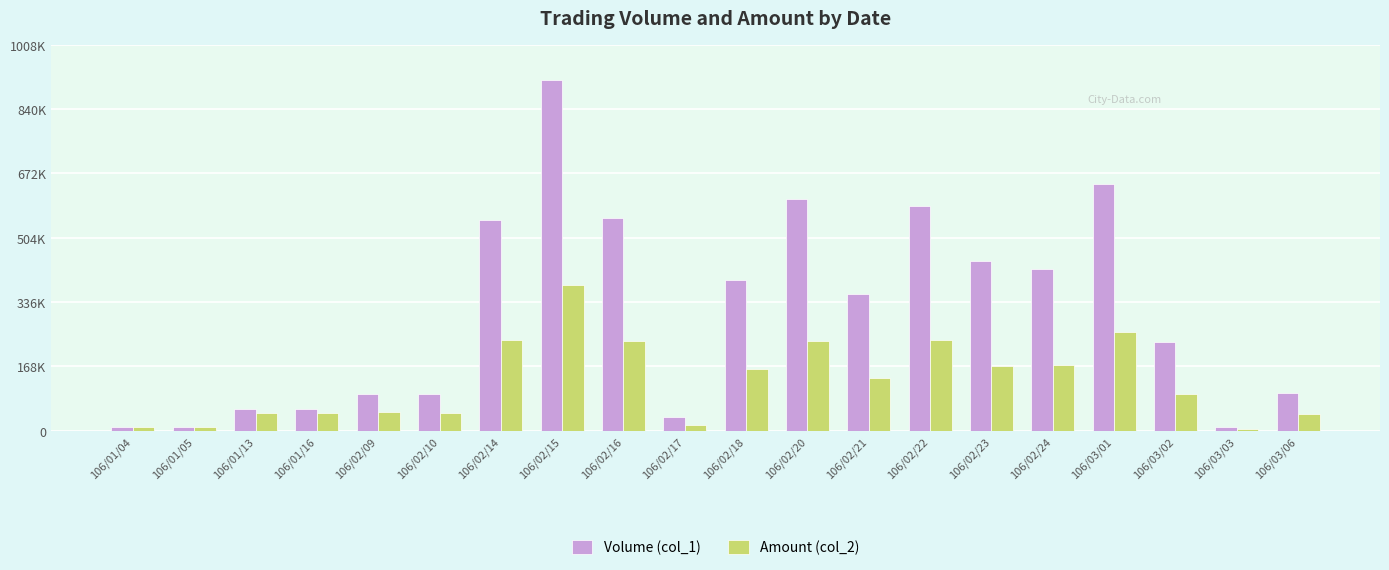

What is the approximate value of Volume (col_1) at 106/02/24?

422000